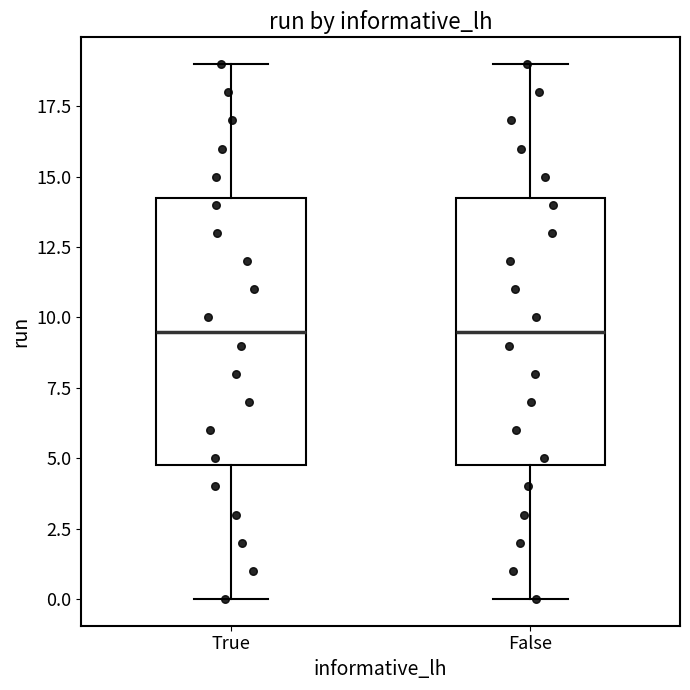

Where is the upper edge of the box for True on the y-axis? The values are not printed on the chart, so give them approximately, as read against the axis.

14.5